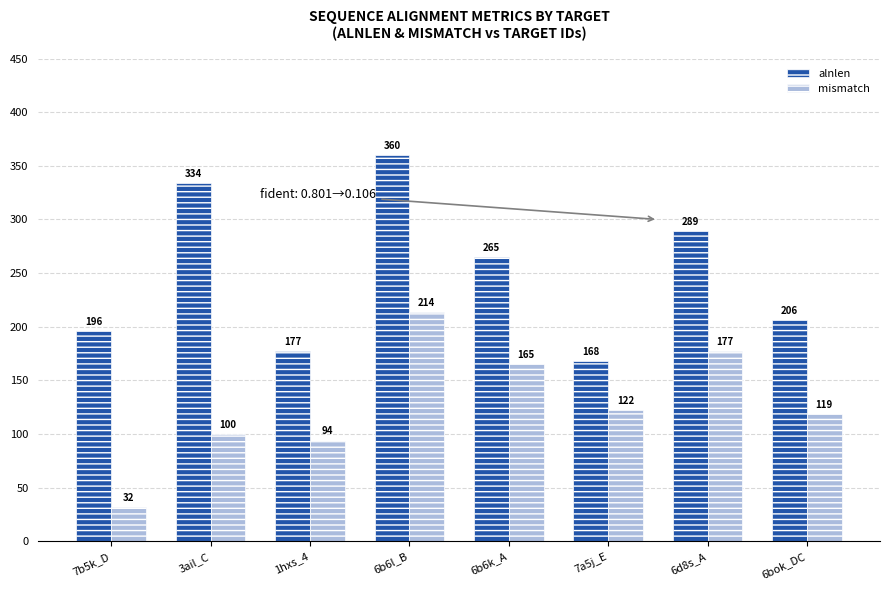

What is the lowest value of the alnlen series?

168